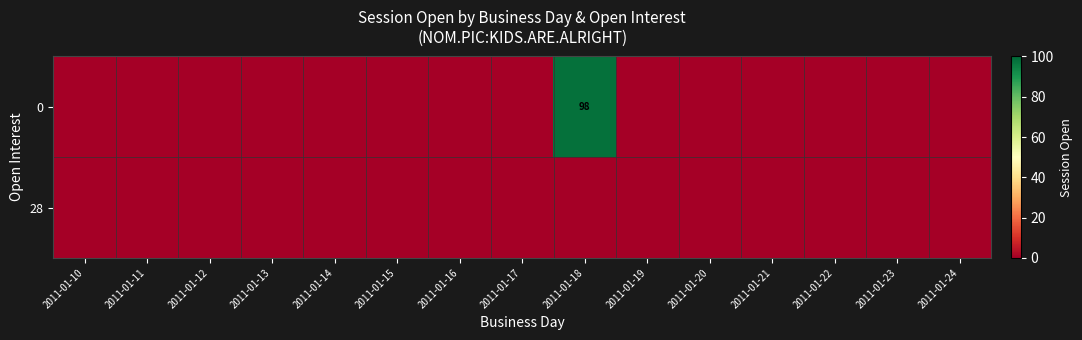

List the series in order of their overall mean, highest first.

0, 28